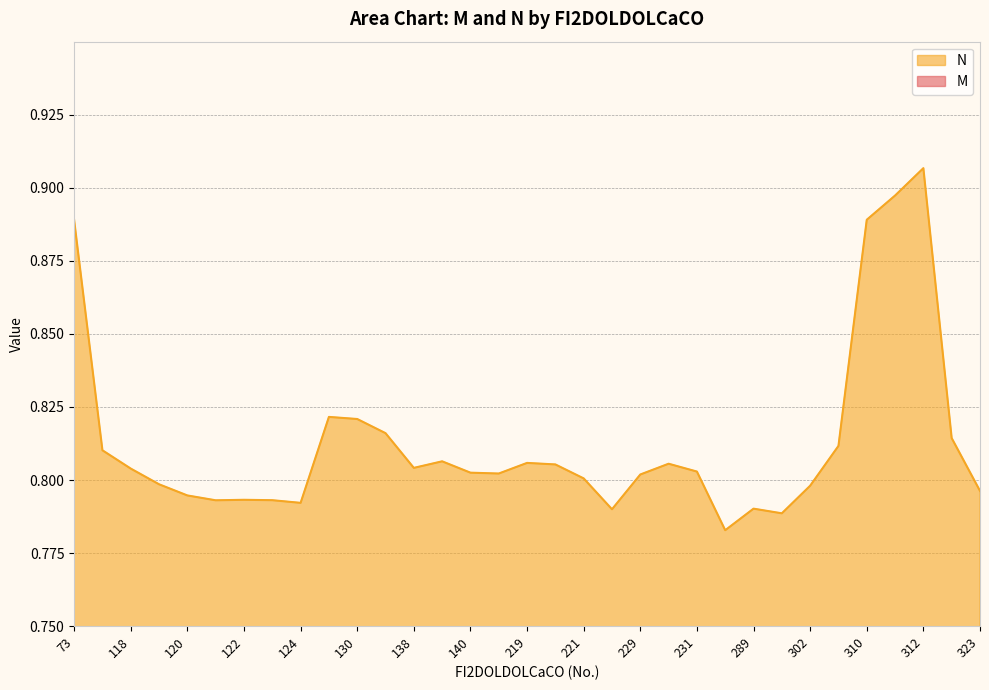

Which series has the largest total across all categories?

N